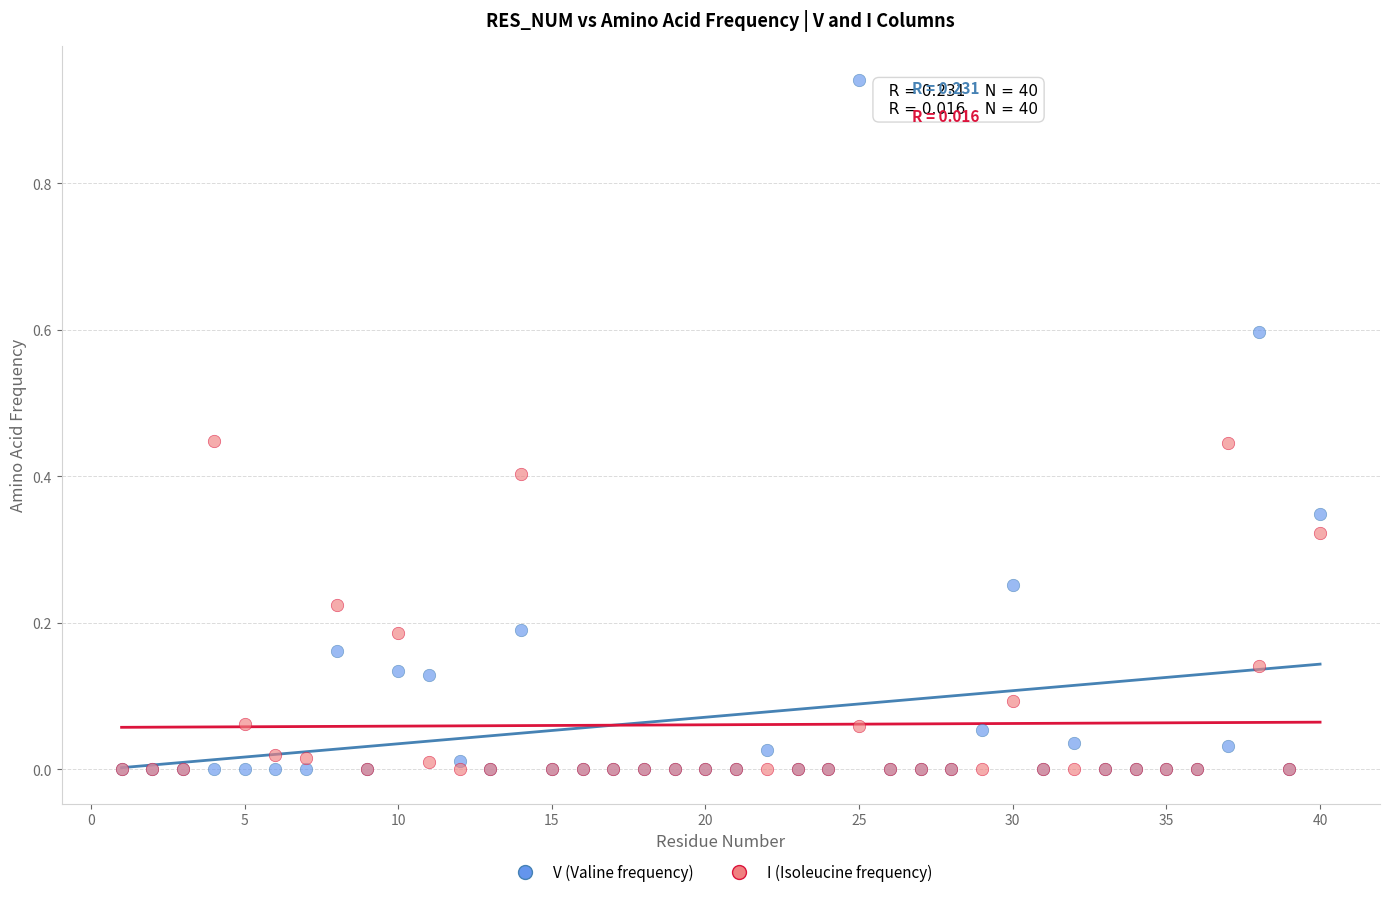

Which series has the largest Y range (max minus min)?

V (Valine frequency)